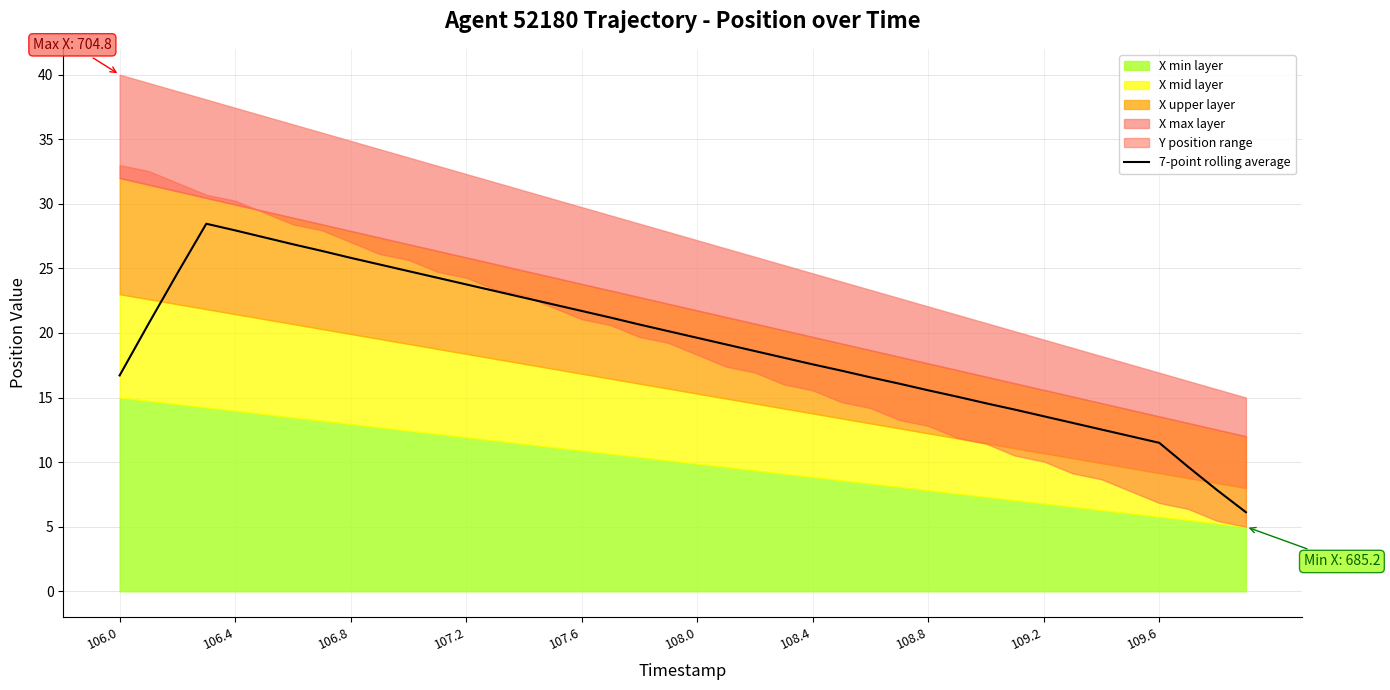

The value at 106.0 is 16.7. True or false?

True